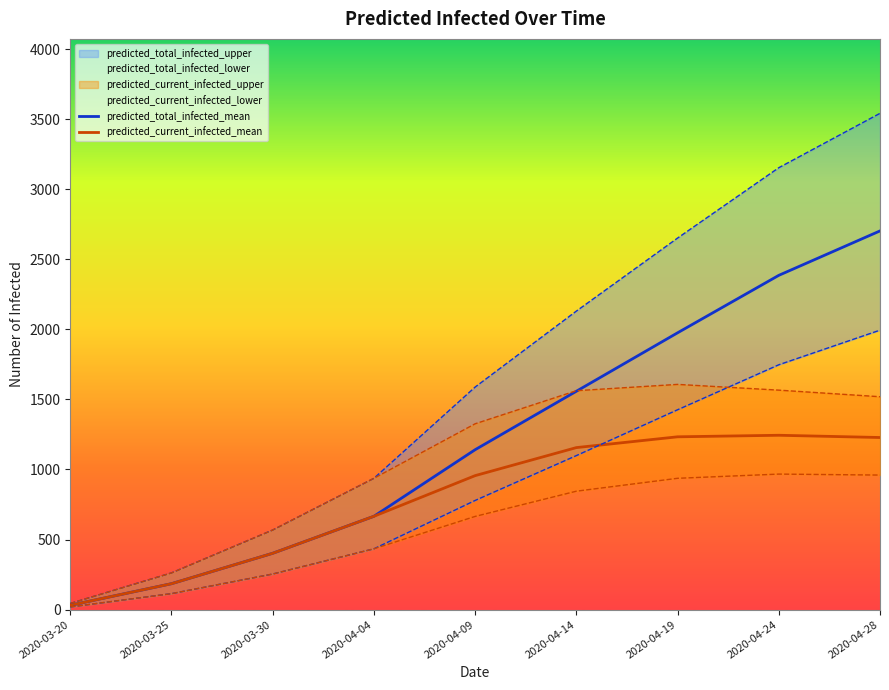

Which has a higher value, 2020-03-20 or 2020-04-04?

2020-04-04